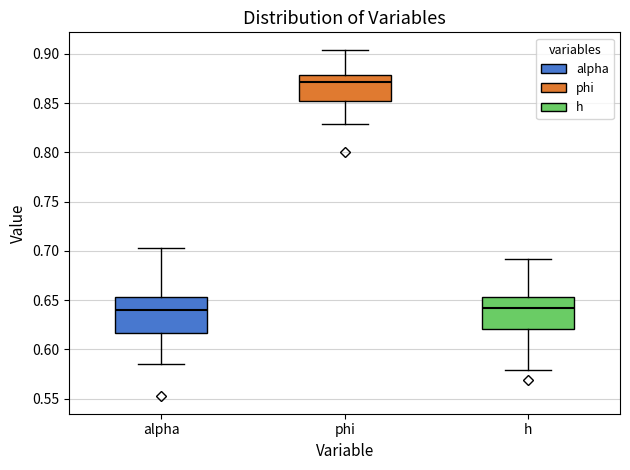

Where does the median line of the box for h sit on the y-axis? The values are not printed on the chart, so give them approximately, as read against the axis.

0.640